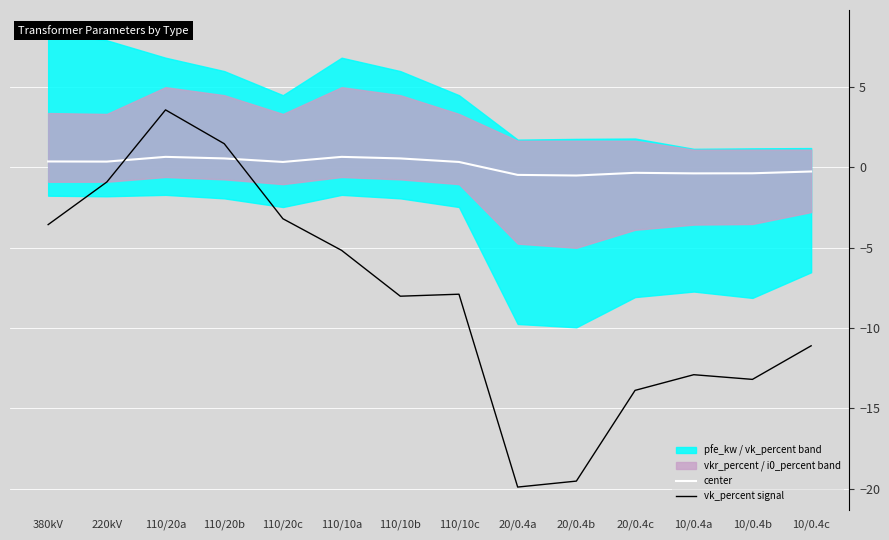

What is the average value of the vk_percent signal series?

-8.2